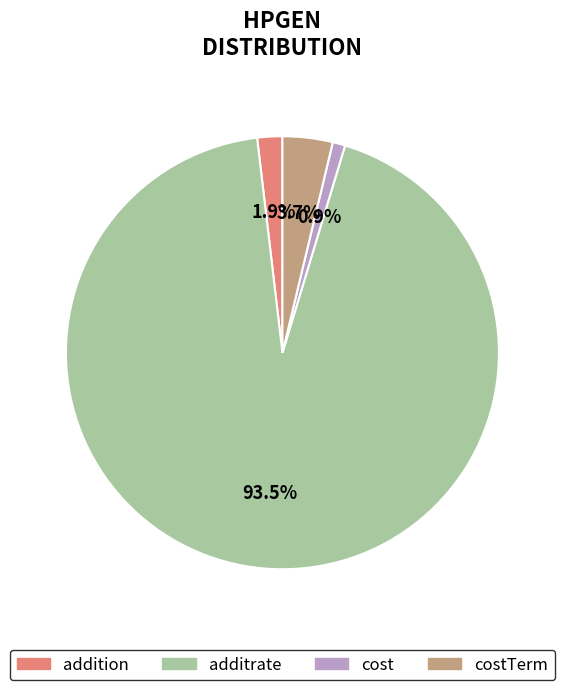

What is the total percentage of cost and additrate?

94.4%